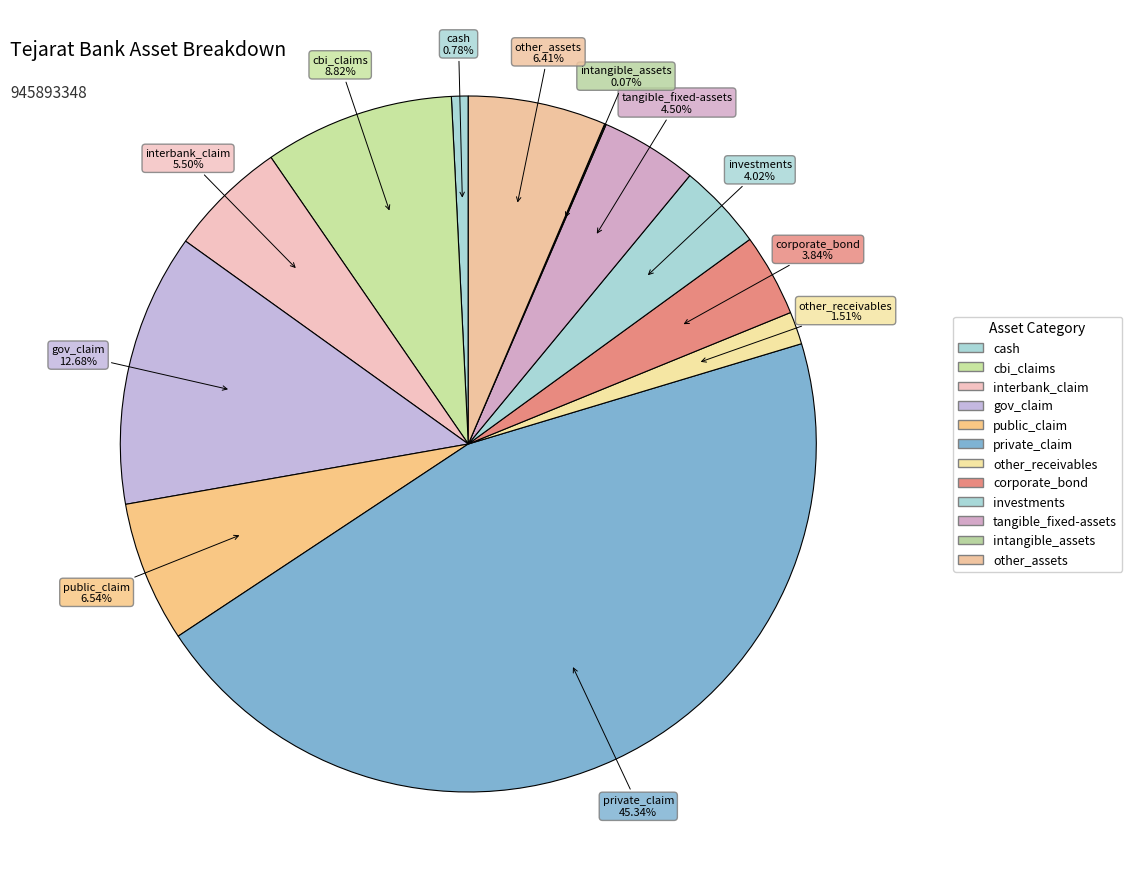

What is the ratio of the value at corporate_bond to the value at private_claim?

0.1